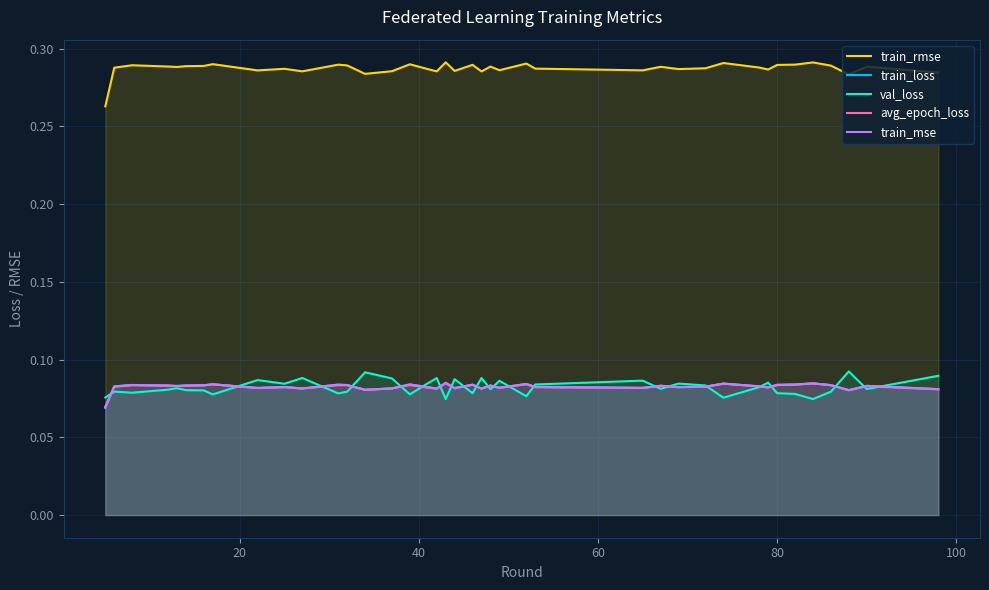

True or false: val_loss and train_rmse cross at least once.

False